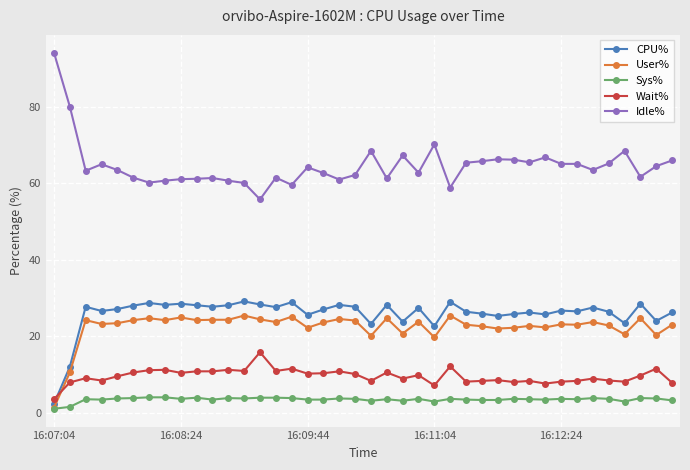

Which series has the largest total across all categories?

Idle%